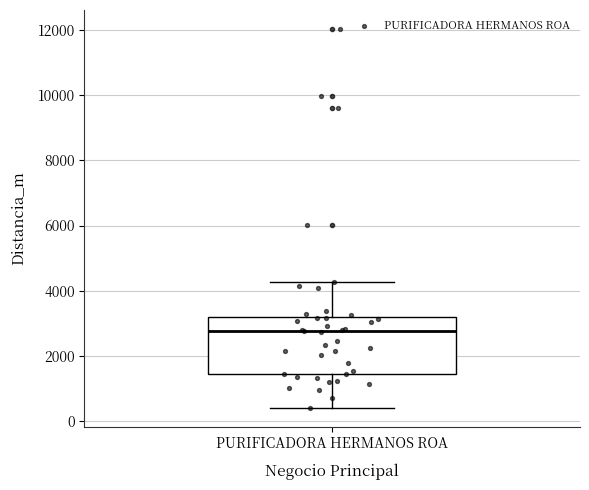

Where is the lower edge of the box for PURIFICADORA HERMANOS ROA on the y-axis? The values are not printed on the chart, so give them approximately, as read against the axis.

1400